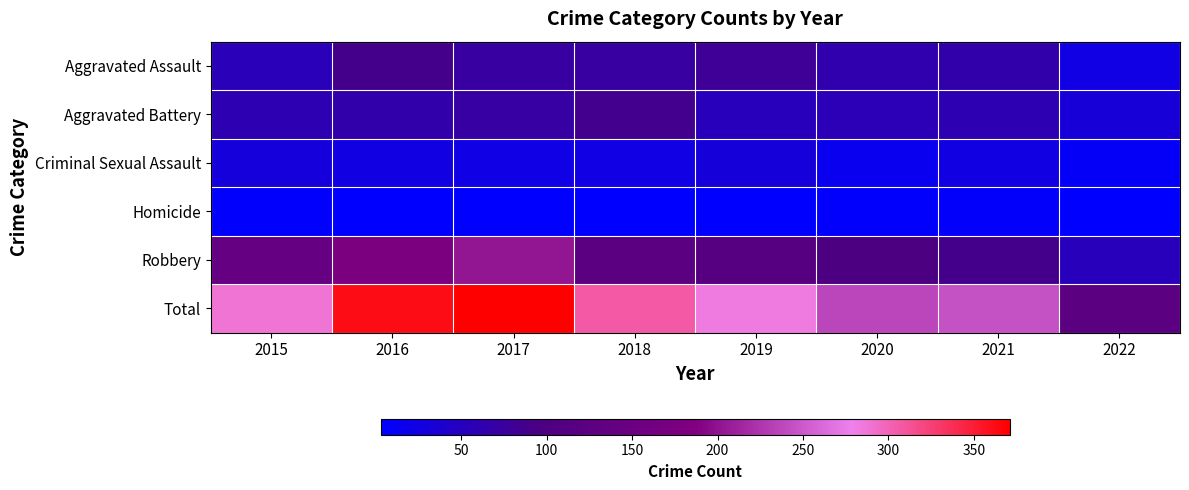

What is the greatest value displayed?

371